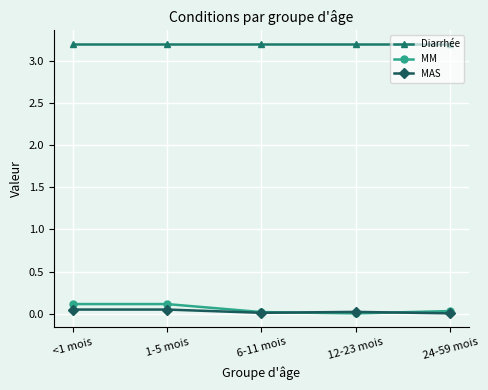

Is the value of MM at 12-23 mois greater than the value of Diarrhée at 12-23 mois?

No